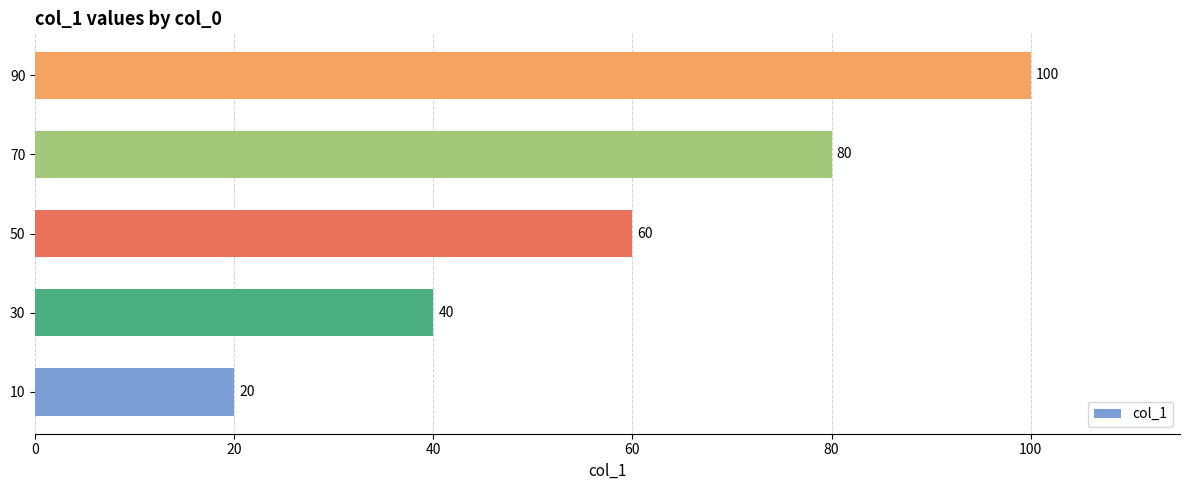

How many categories are shown in the chart?

5